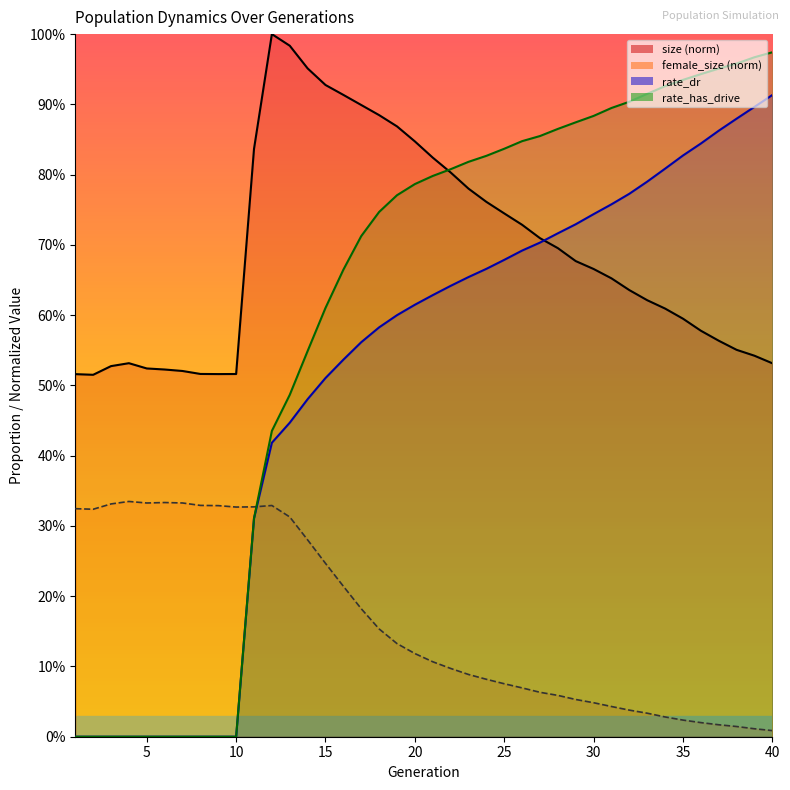

True or false: size has more than 2 points higher than both neighbors.

False